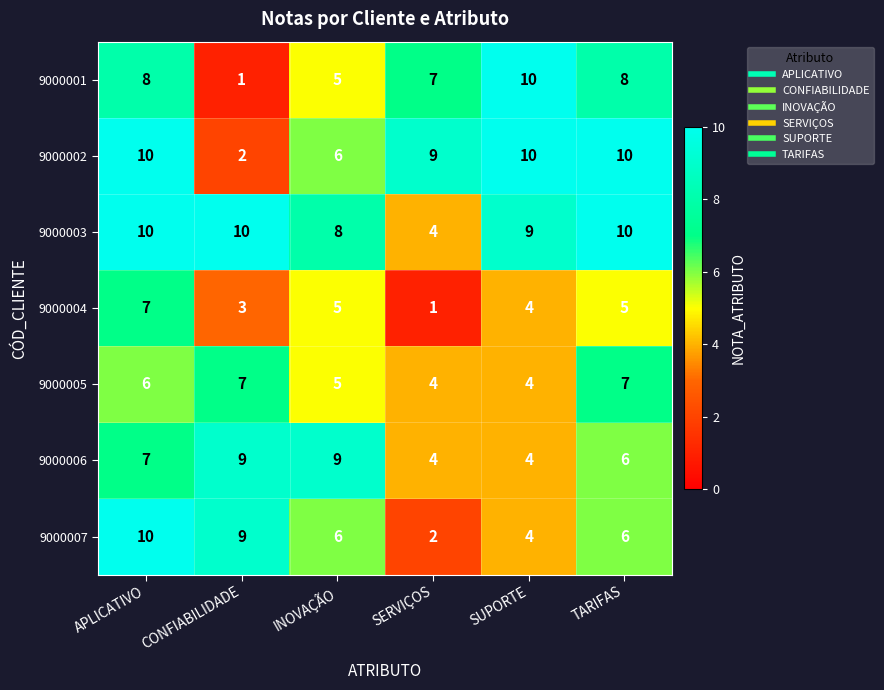

The value of 9000005 at INOVAÇÃO is 3. True or false?

False